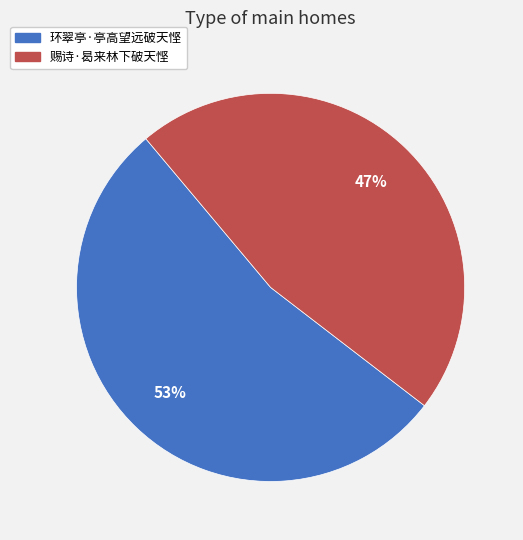

Do 环翠亭·亭高望远破天悭 and 赐诗·曷来林下破天悭 together represent more than half of the pie?

Yes